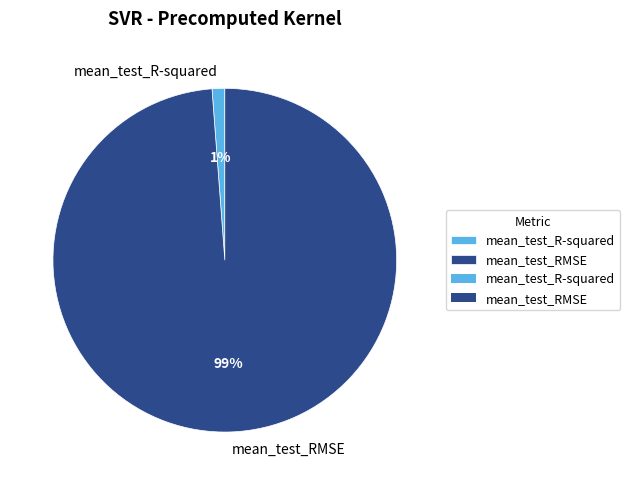

What percentage is the mean_test_R-squared slice, to the nearest percent?

1%